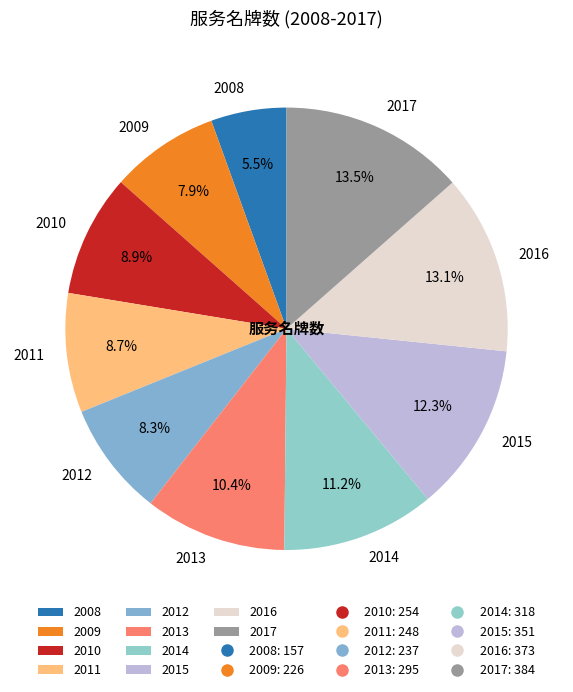

Does 2013 account for over 50% of the chart?

No